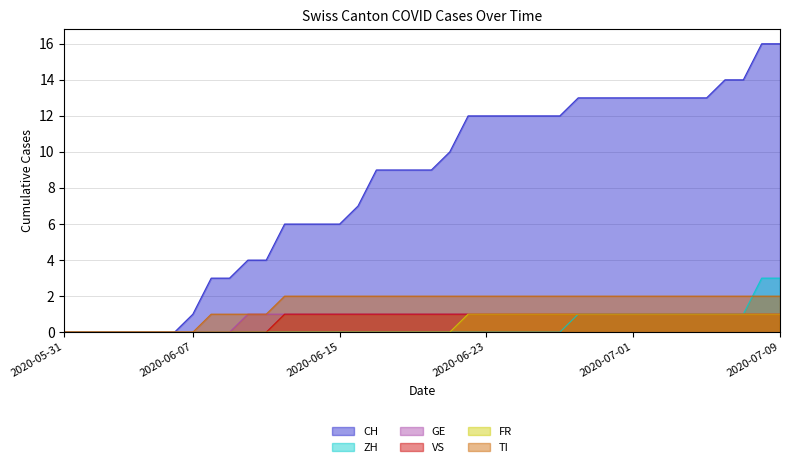

Which category has the highest value in the GE series?

2020-06-10